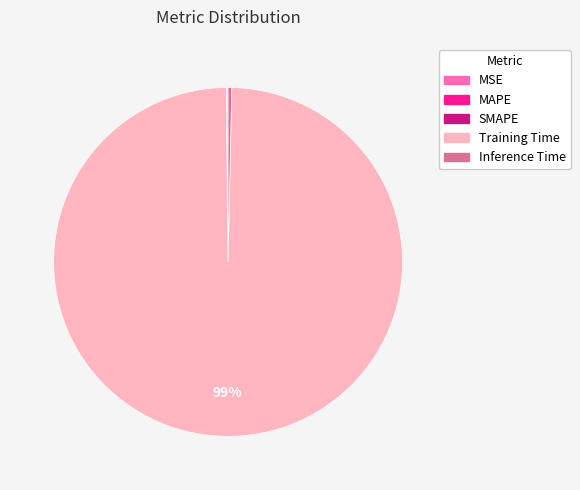

What is the largest slice in the pie chart?

Training Time